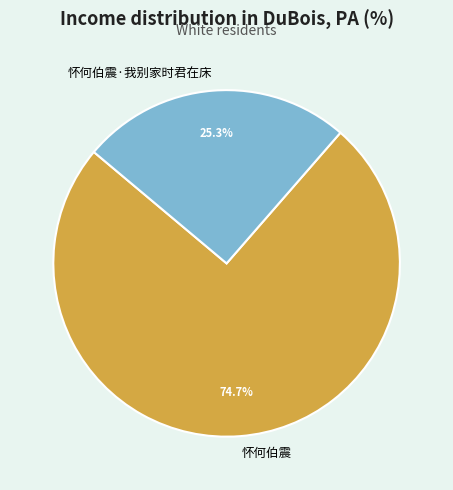

Which slice is the smallest?

怀何伯震·我别家时君在床